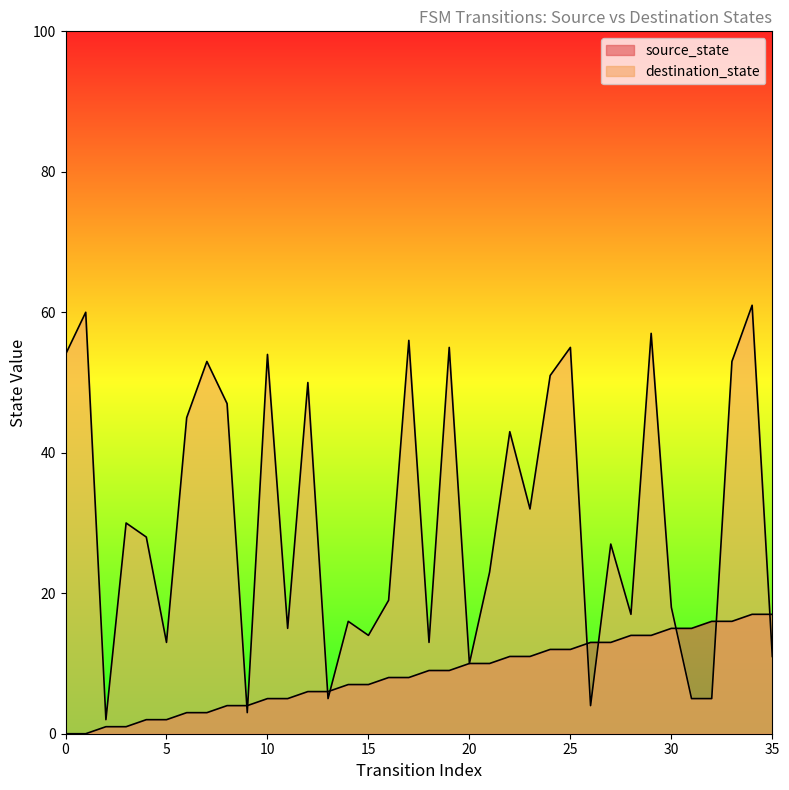

How many data points does each series have?

36